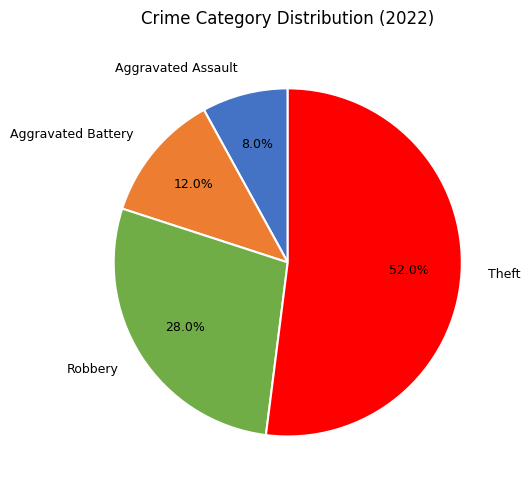

Which category has the smallest portion of the pie?

Aggravated Assault